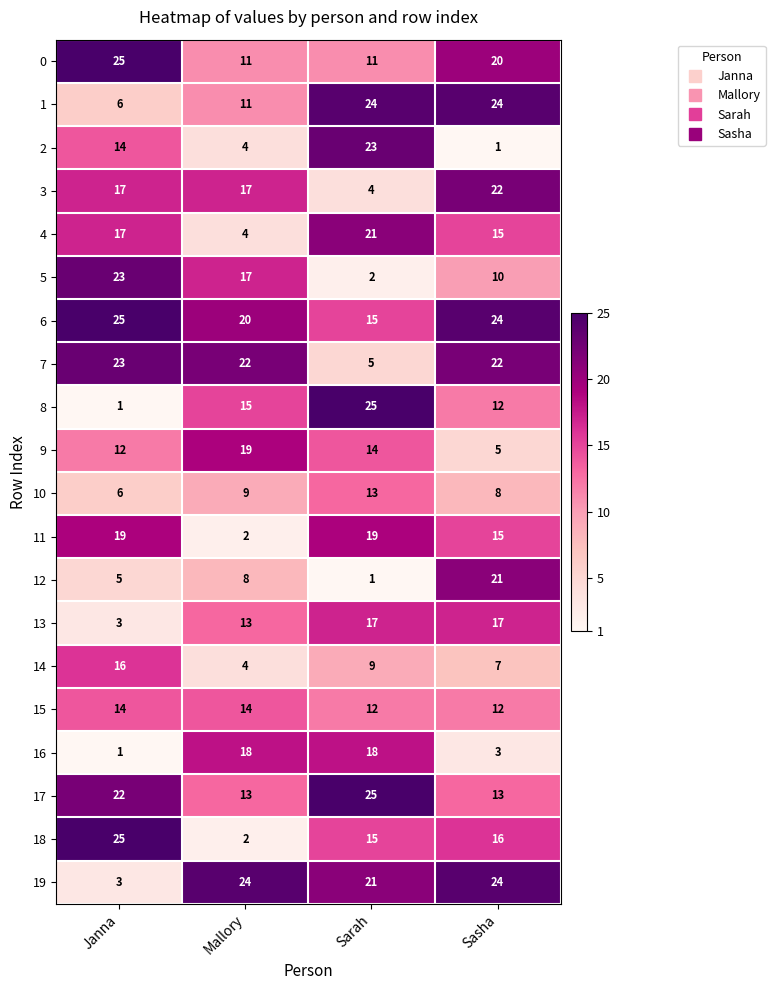

Which series has the widest spread of values?

8